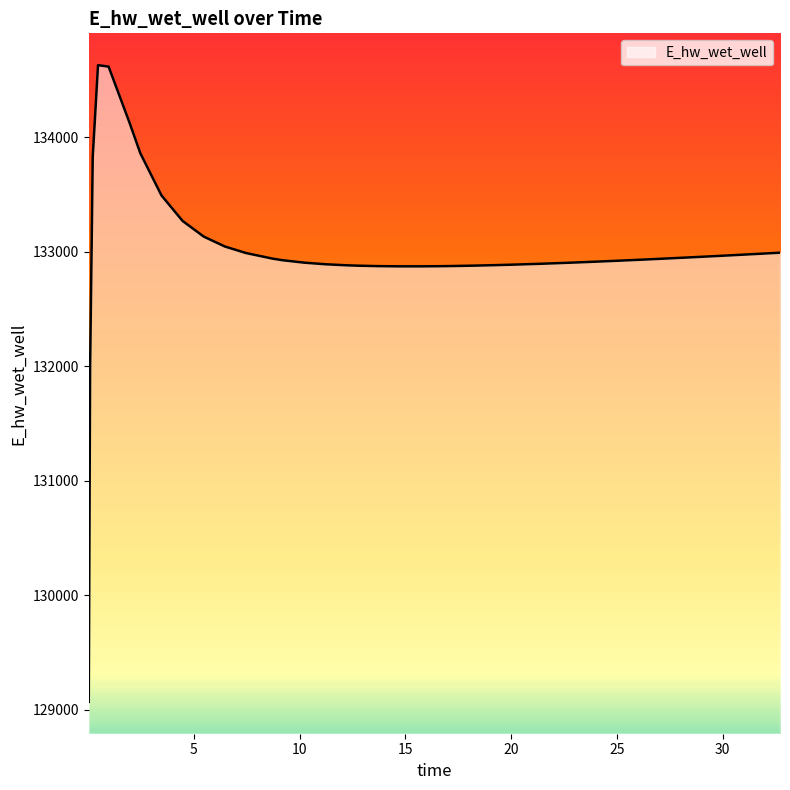

What is the greatest value displayed?

134628.0